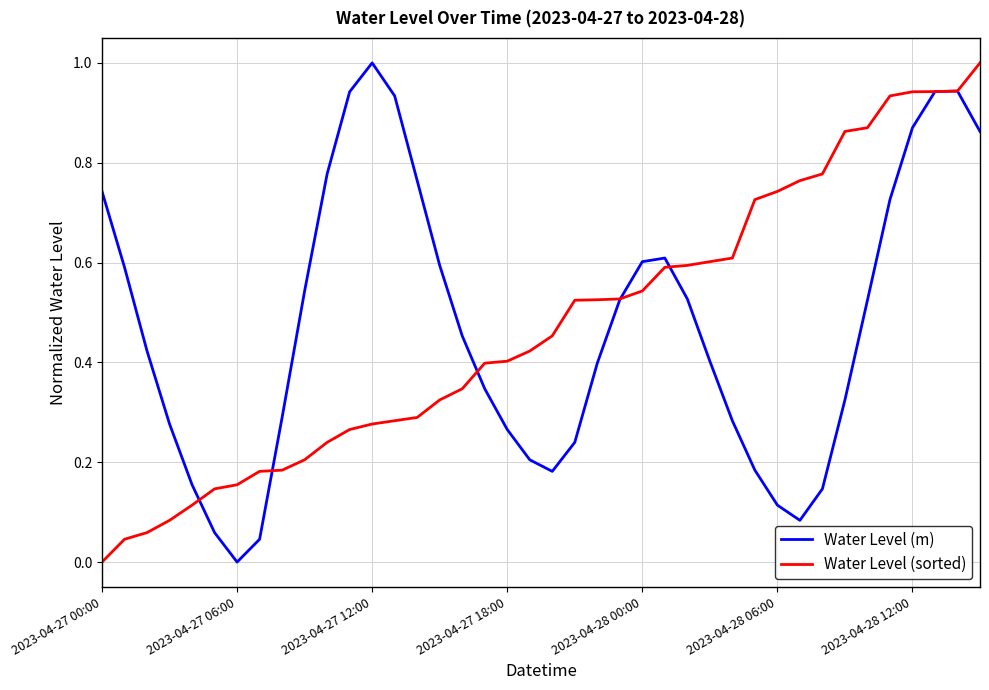

True or false: Water Level (m) and Water Level (sorted) intersect in this chart.

True